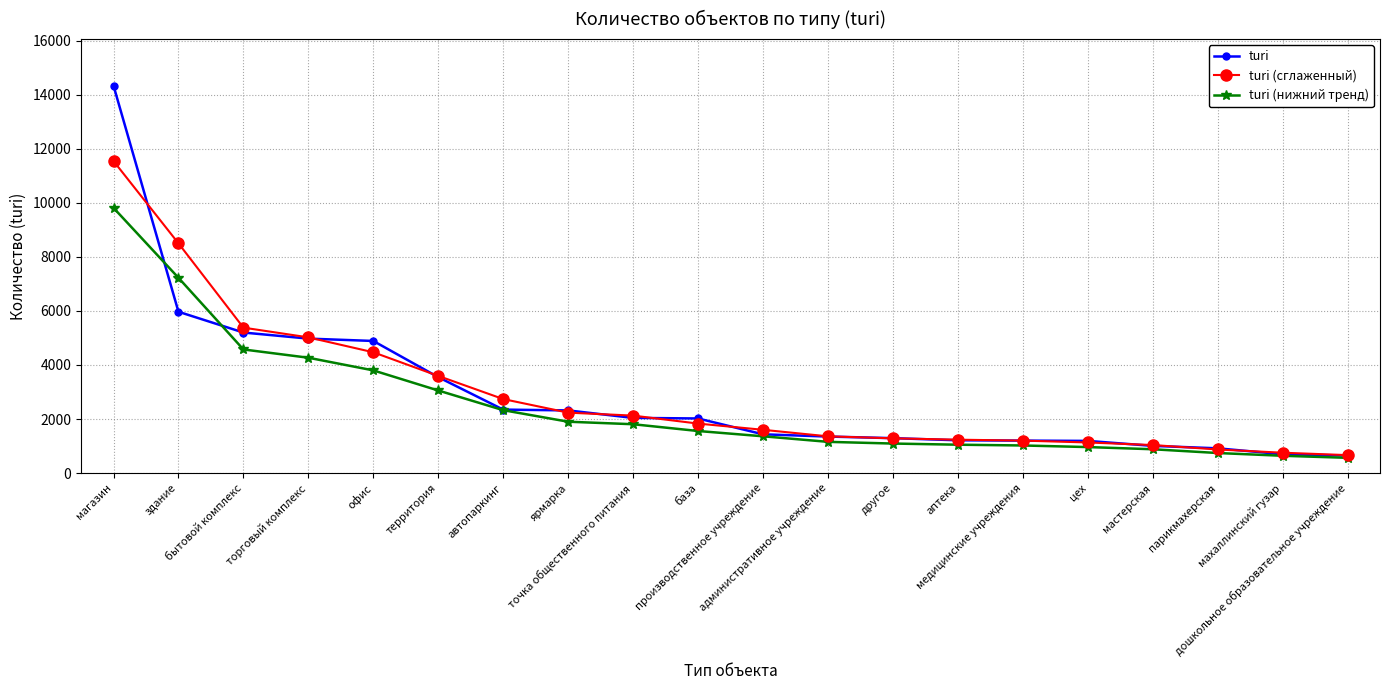

What is the label of the 8th point from the right?

другое